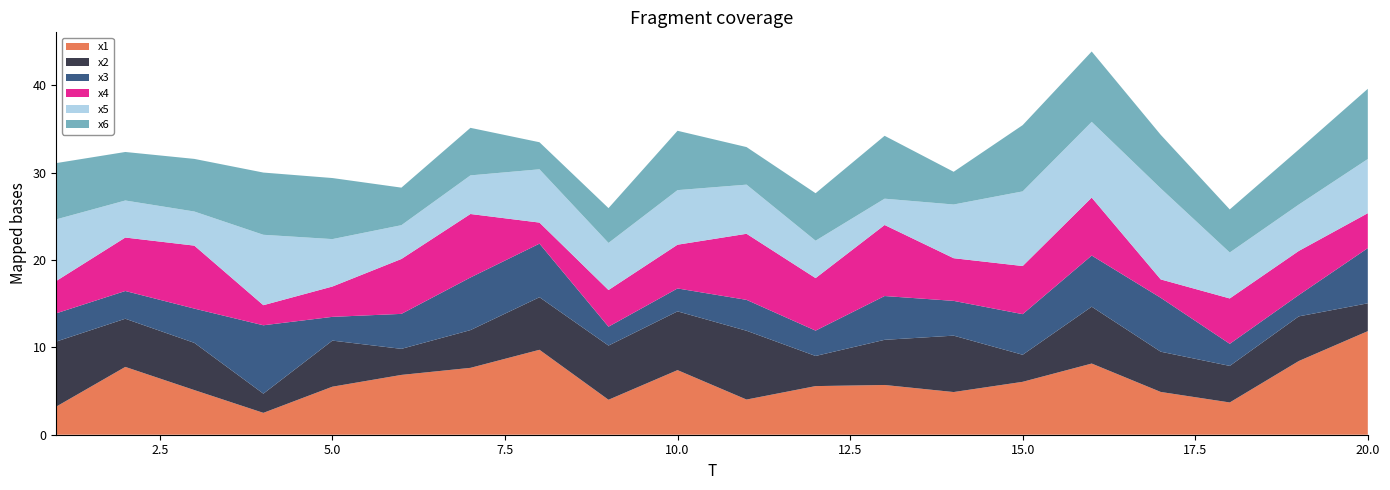

Reading right to left, extract all data points from this chart.

x1: 11.9	8.4	3.7	4.9	8.1	6.1	4.9	5.7	5.6	4.0	7.4	4.0	9.7	7.7	6.8	5.5	2.5	5.1	7.8	3.2
x2: 3.2	5.1	4.2	4.6	6.5	3.1	6.5	5.2	3.4	7.9	6.7	6.2	6.0	4.3	3.0	5.3	2.2	5.4	5.5	7.4
x3: 6.3	2.4	2.5	6.2	5.9	4.6	4.0	5.0	2.9	3.5	2.6	2.2	6.1	6.0	4.0	2.7	7.8	3.9	3.2	3.2
x4: 4.0	5.1	5.2	2.1	6.6	5.5	4.9	8.1	6.0	7.6	5.0	4.2	2.4	7.3	6.3	3.5	2.3	7.2	6.1	3.7
x5: 6.2	5.3	5.3	10.4	8.7	8.5	6.1	3.0	4.3	5.6	6.2	5.4	6.1	4.4	3.9	5.4	8.1	3.9	4.2	7.1
x6: 8.0	6.3	4.9	6.1	8.1	7.6	3.7	7.2	5.4	4.3	6.8	4.0	3.1	5.4	4.3	7.0	7.1	6.0	5.6	6.4